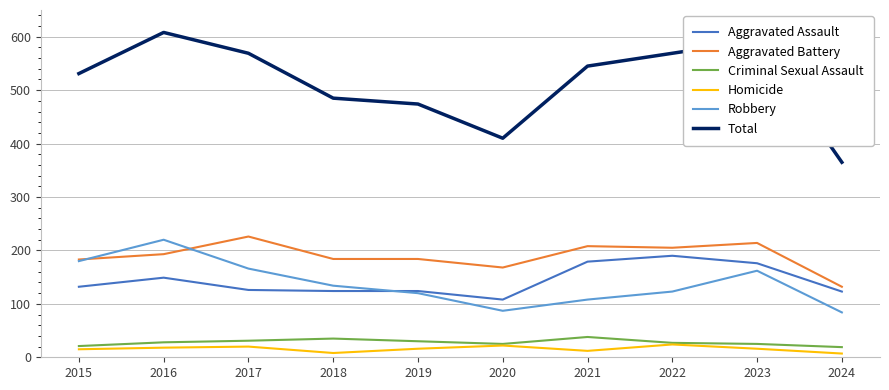

At how many categories does at least one series exceed 560?

4